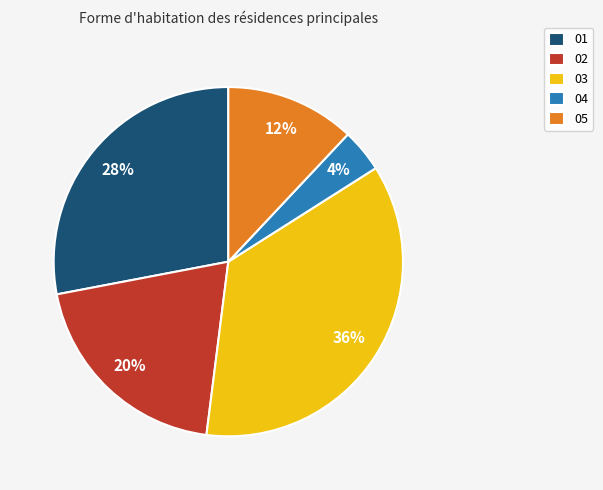

Approximately how many times larger is the value at 03 compared to 05?

3.0